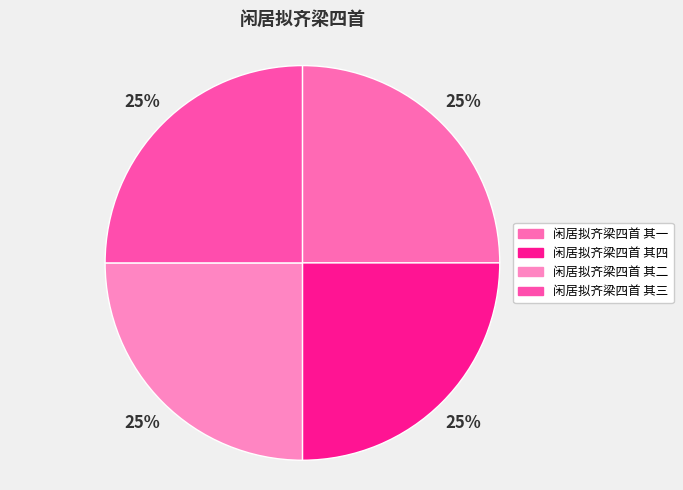

Rank the categories by value from lowest to highest.

闲居拟齐梁四首 其一, 闲居拟齐梁四首 其二, 闲居拟齐梁四首 其三, 闲居拟齐梁四首 其四